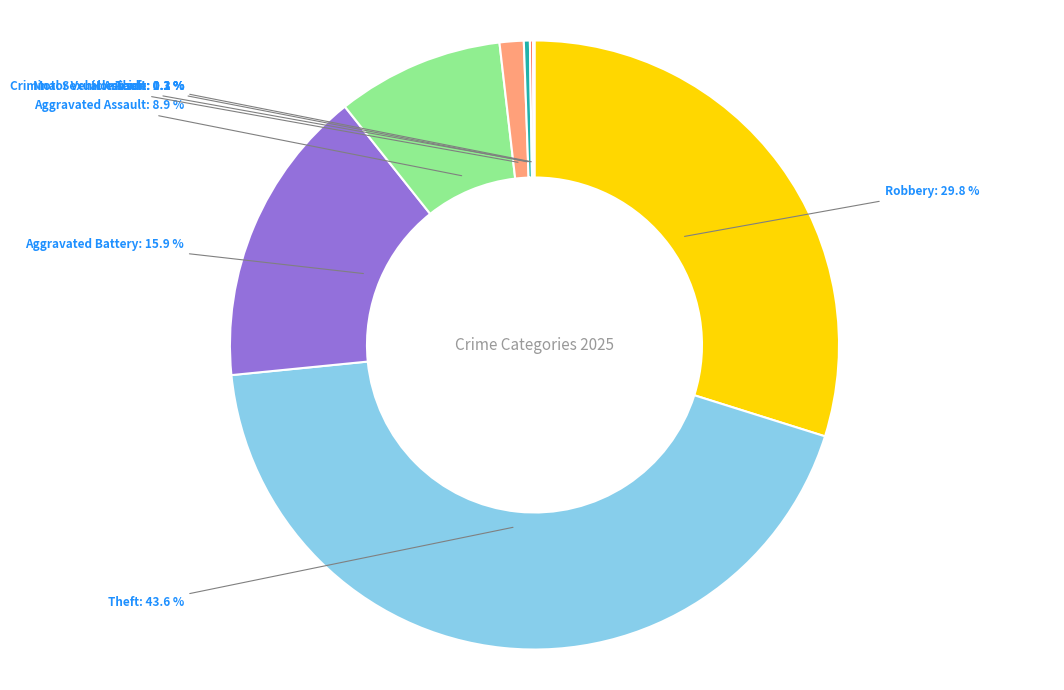

Does Aggravated Assault represent more than half of the total?

No